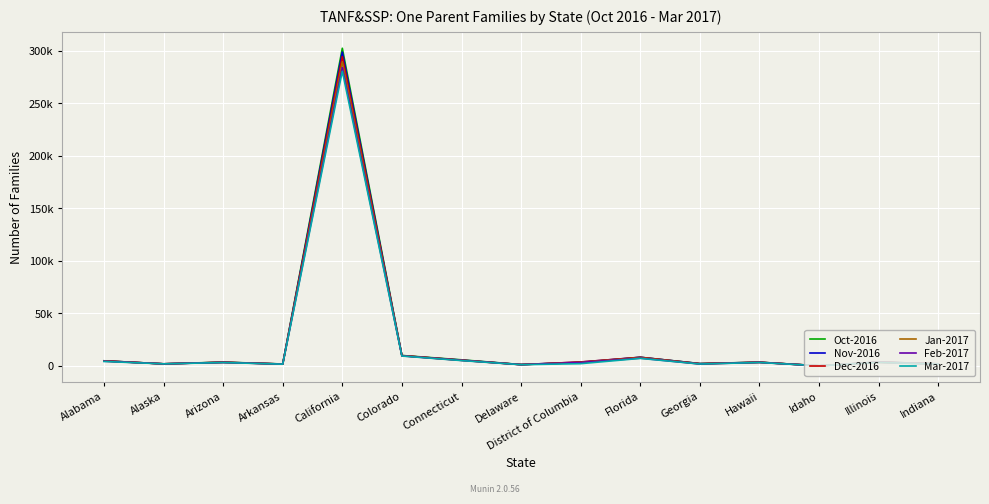

The value of Jan-2017 at Colorado is 14736. True or false?

False